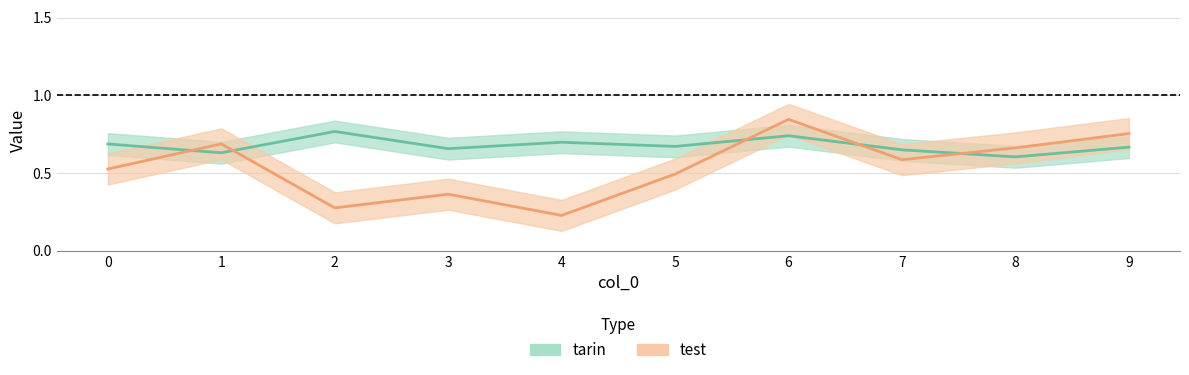

Rank the series at 6 from lowest to highest value.

tarin, test